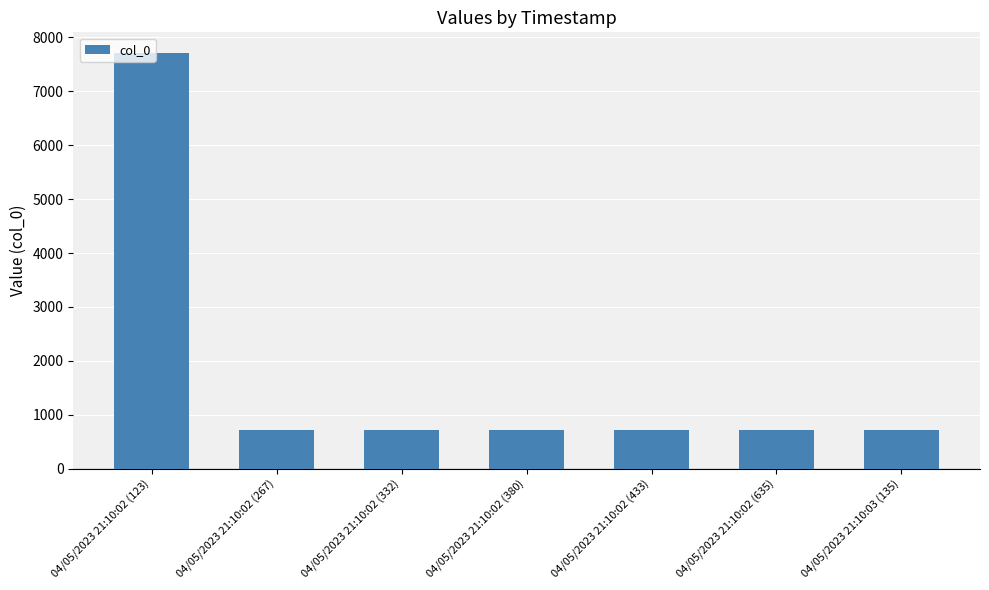

What is the average value?

1709